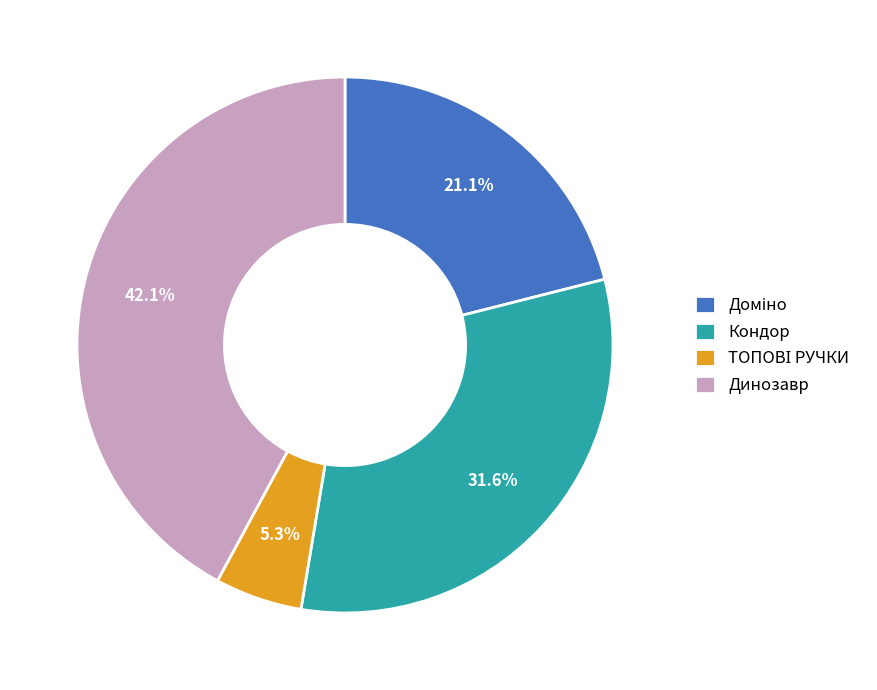

Is there a majority slice in this chart?

No